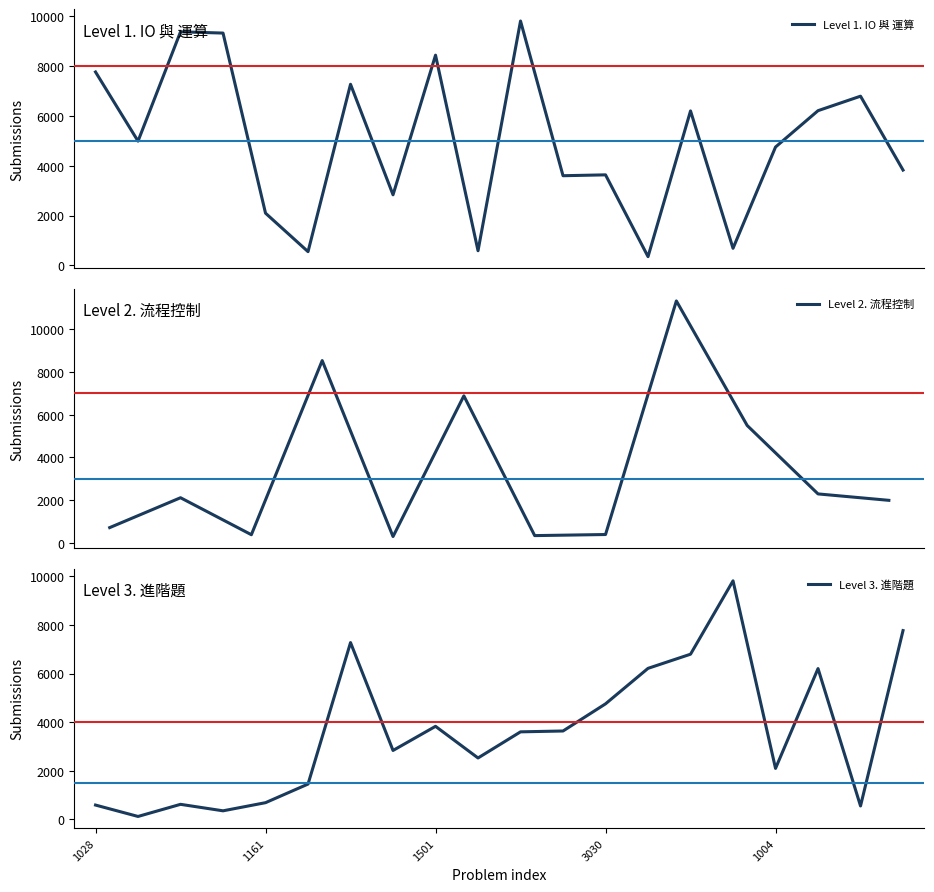

List the series in order of their overall mean, highest first.

Level 1. IO 與 運算, Level 3. 進階題, Level 2. 流程控制